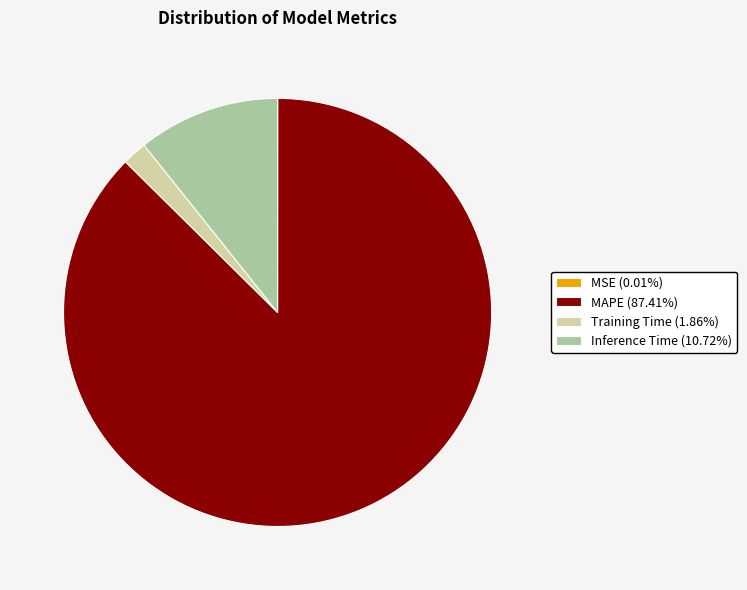

Which category has the biggest portion of the pie?

MAPE